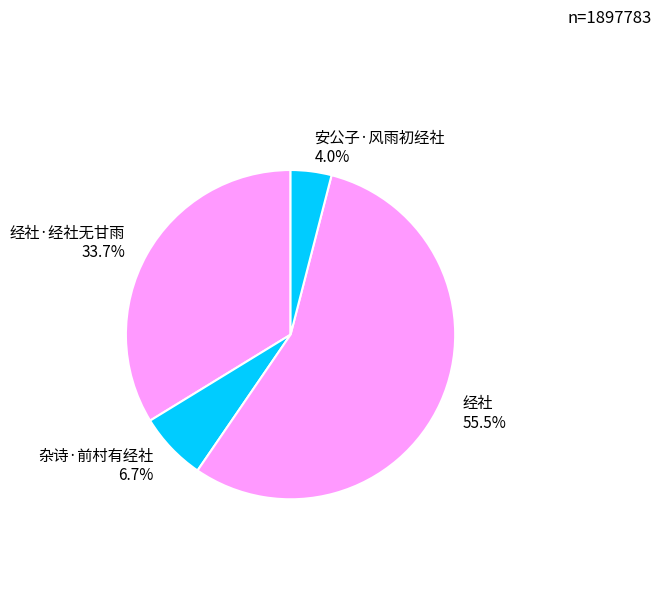

Combined, do 经社 55.5% and 经社·经社无甘雨 33.7% account for over 50%?

Yes